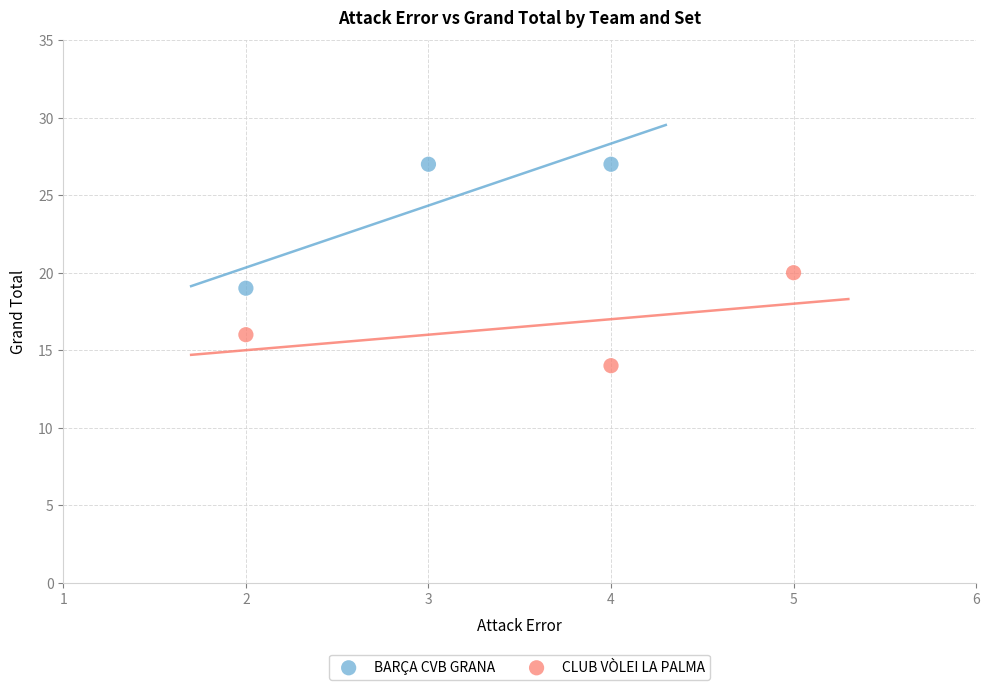

Which series contains the lowest Y value?

CLUB VÒLEI LA PALMA